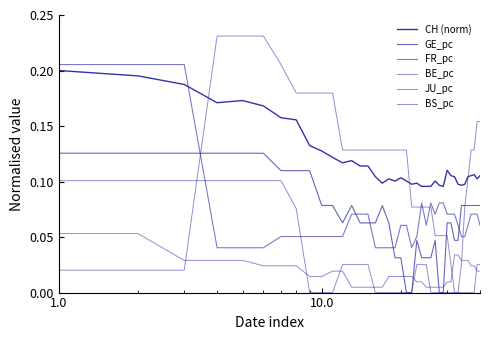

Reading right to left, transcribe all the data shown in this chart.

CH (norm): 0.1	0.1	0.1	0.1	0.1	0.1	0.1	0.1	0.1	0.1	0.1	0.1	0.1	0.1	0.1	0.1	0.1	0.1	0.1	0.1	0.1	0.1	0.1	0.1	0.1	0.1	0.1	0.1	0.1	0.1	0.1	0.1	0.2	0.2	0.2	0.2	0.2	0.2	0.2	0.2
GE_pc: 0.1	0.1	0.1	0.1	0.1	0.1	0.1	0.0	0.0	0.1	0.1	0.0	0.0	0.0	0.0	0.0	0.0	0.0	0.0	0.0	0.0	0.0	0.1	0.1	0.1	0.1	0.1	0.1	0.1	0.1	0.1	0.1	0.1	0.1	0.1	0.1	0.1	0.1	0.1	0.1
FR_pc: 0.1	0.1	0.1	0.1	0.1	0.1	0.1	0.1	0.1	0.1	0.1	0.1	0.1	0.1	0.1	0.1	0.1	0.1	0.0	0.1	0.1	0.0	0.0	0.0	0.0	0.1	0.1	0.1	0.1	0.1	0.1	0.1	0.1	0.1	0.0	0.0	0.0	0.2	0.2	0.2
BE_pc: 0.0	0.0	0.0	0.0	0.0	0.0	0.0	0.0	0.0	0.0	0.0	0.0	0.0	0.0	0.0	0.0	0.0	0.0	0.0	0.0	0.0	0.0	0.0	0.0	0.0	0.0	0.0	0.0	0.0	0.0	0.0	0.0	0.0	0.0	0.0	0.0	0.0	0.0	0.1	0.1
JU_pc: 0.0	0.0	0.0	0.0	0.0	0.0	0.0	0.0	0.0	0.0	0.0	0.0	0.0	0.0	0.0	0.0	0.0	0.0	0.0	0.0	0.0	0.0	0.0	0.0	0.0	0.0	0.0	0.0	0.0	0.0	0.0	0.0	0.1	0.1	0.1	0.1	0.1	0.1	0.1	0.1
BS_pc: 0.2	0.2	0.1	0.1	0.1	0.1	0.0	0.0	0.0	0.0	0.1	0.1	0.1	0.1	0.1	0.1	0.1	0.1	0.1	0.1	0.1	0.1	0.1	0.1	0.1	0.1	0.1	0.1	0.1	0.2	0.2	0.2	0.2	0.2	0.2	0.2	0.2	0.0	0.0	0.0